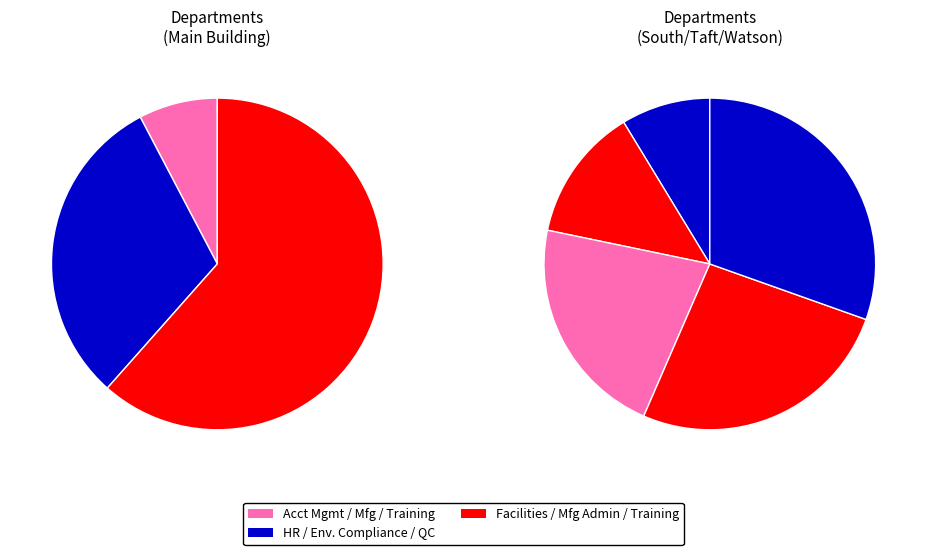

Which category has the smallest portion of the pie?

Account Management